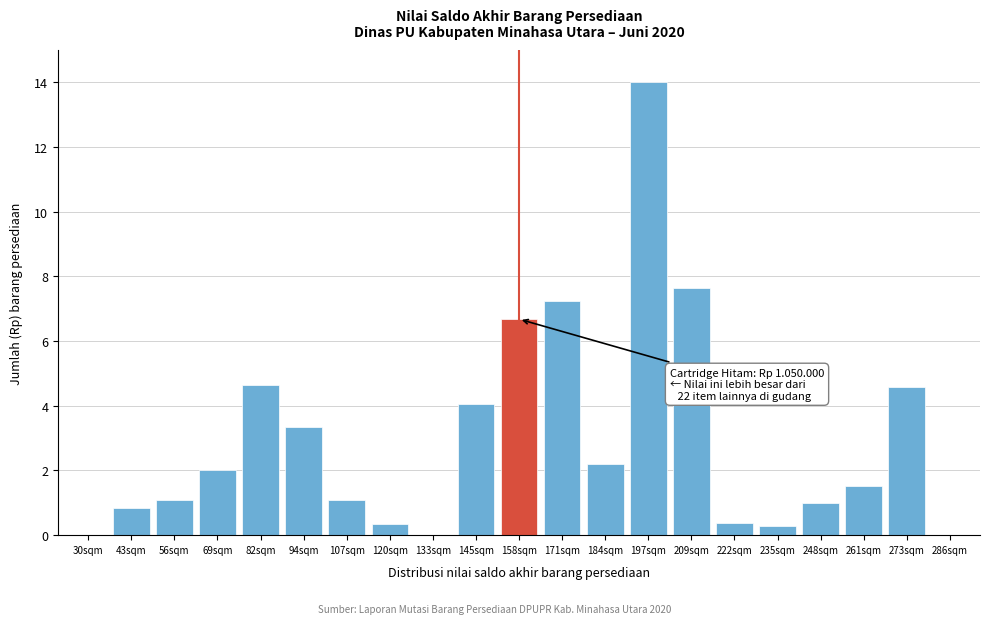

What is the sum of all values?

63.0